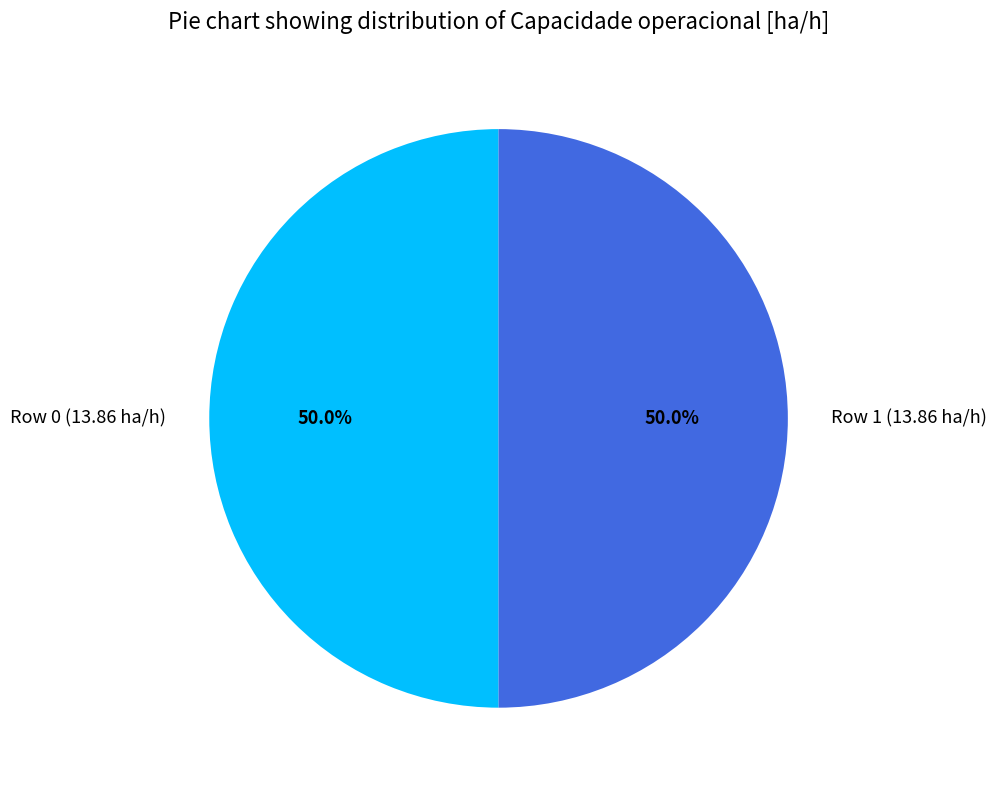

Combined, what portion of the pie is Row 1 (13.86 ha/h) and Row 0 (13.86 ha/h)?

100.0%